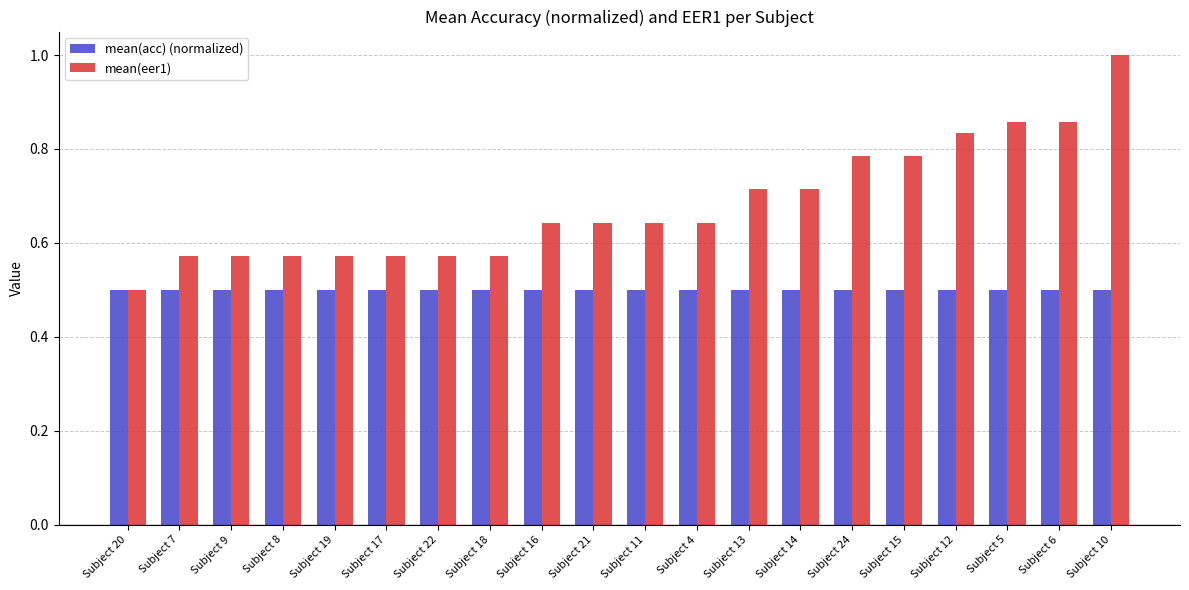

What is the lowest value of the mean(eer1) series?

0.5